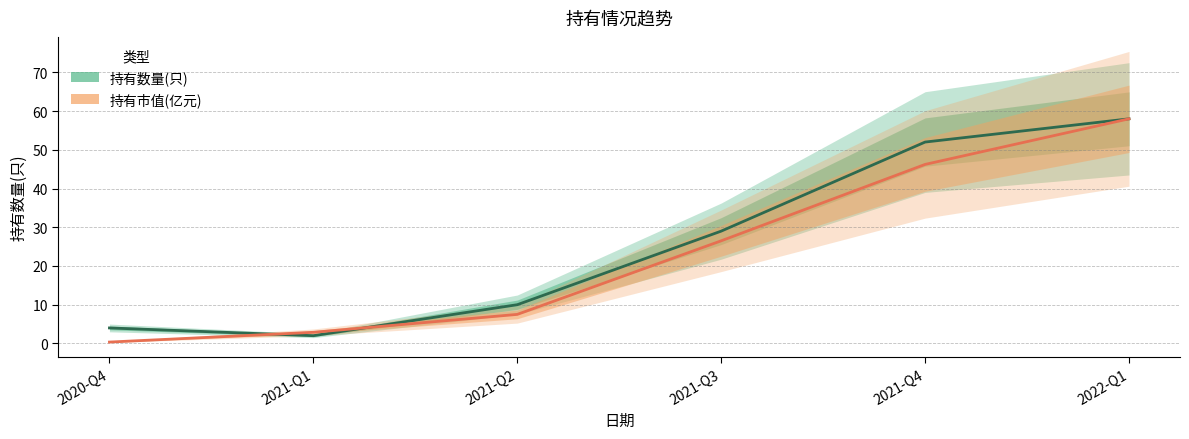

Is this an area chart (filled region under the line)?

No